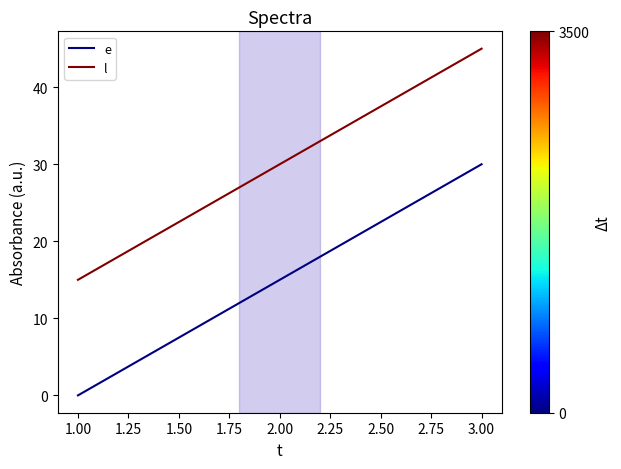

What is the difference between the maximum and minimum values in the e series?

30